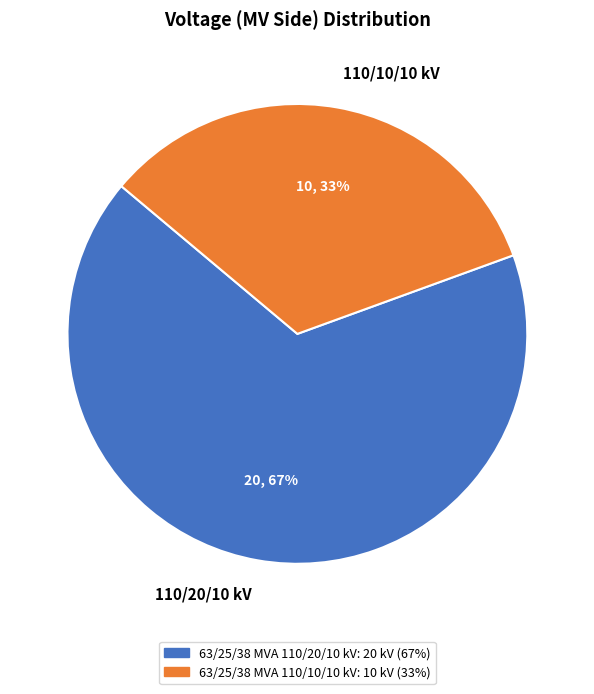

Which slice represents more than half of the pie?

110/20/10 kV